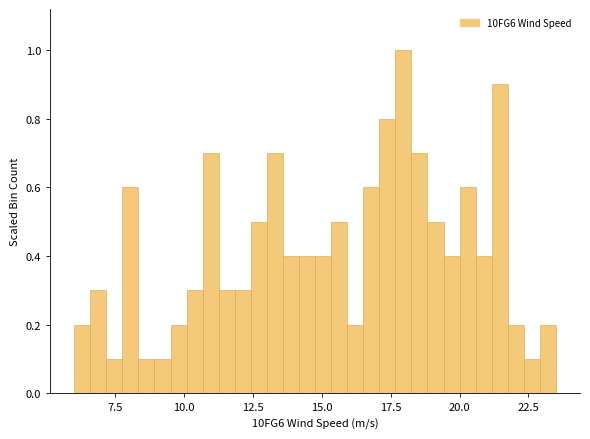

Read against the x-axis, roughly where is the centre of the tallest bar?

18.0